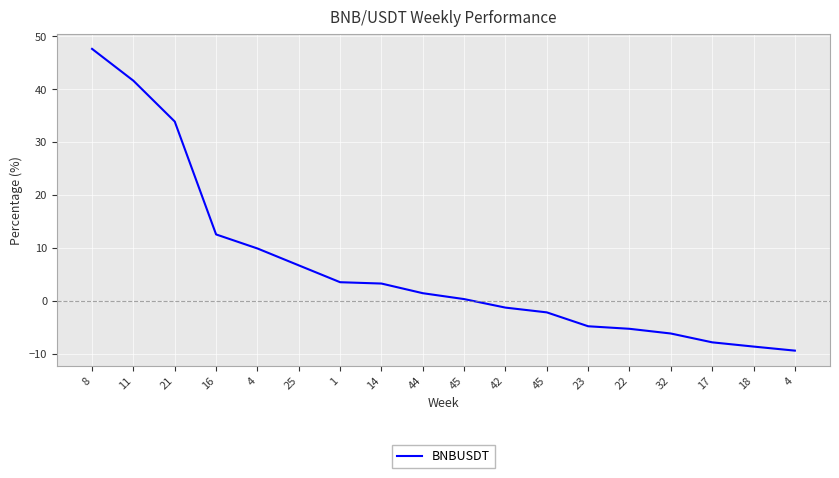

Reading right to left, list all the values displayed in this chart.

4=-9.4	18=-8.6	17=-7.8	32=-6.2	22=-5.3	23=-4.8	45=-2.2	42=-1.3	45=0.3	44=1.4	14=3.3	1=3.5	25=6.7	4=9.9	16=12.5	21=33.9	11=41.6	8=47.6